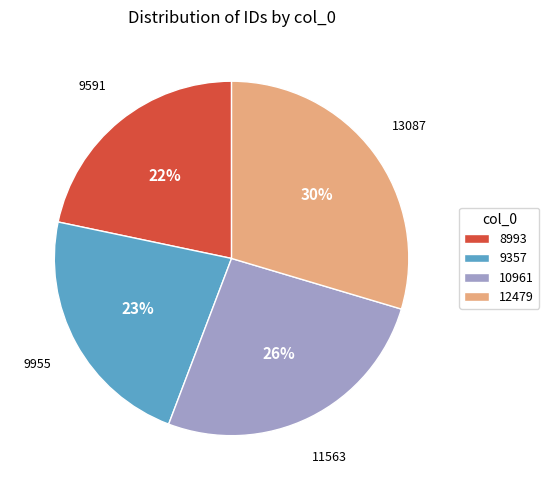

How many slices are in this pie chart?

4